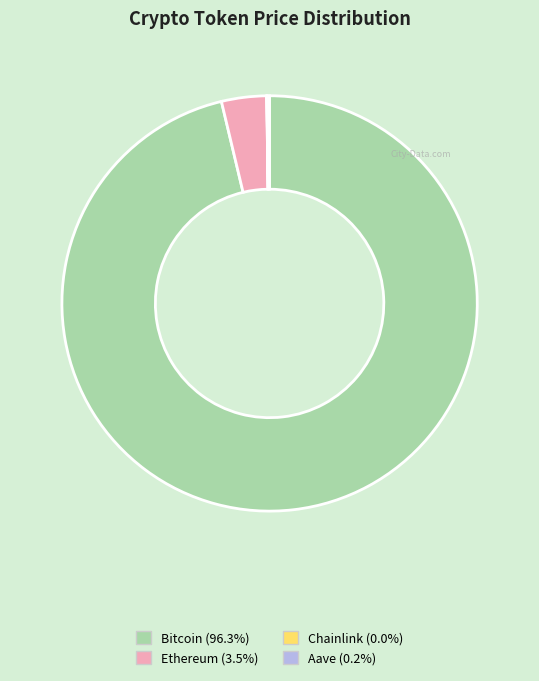

Does any single category account for the majority?

Yes